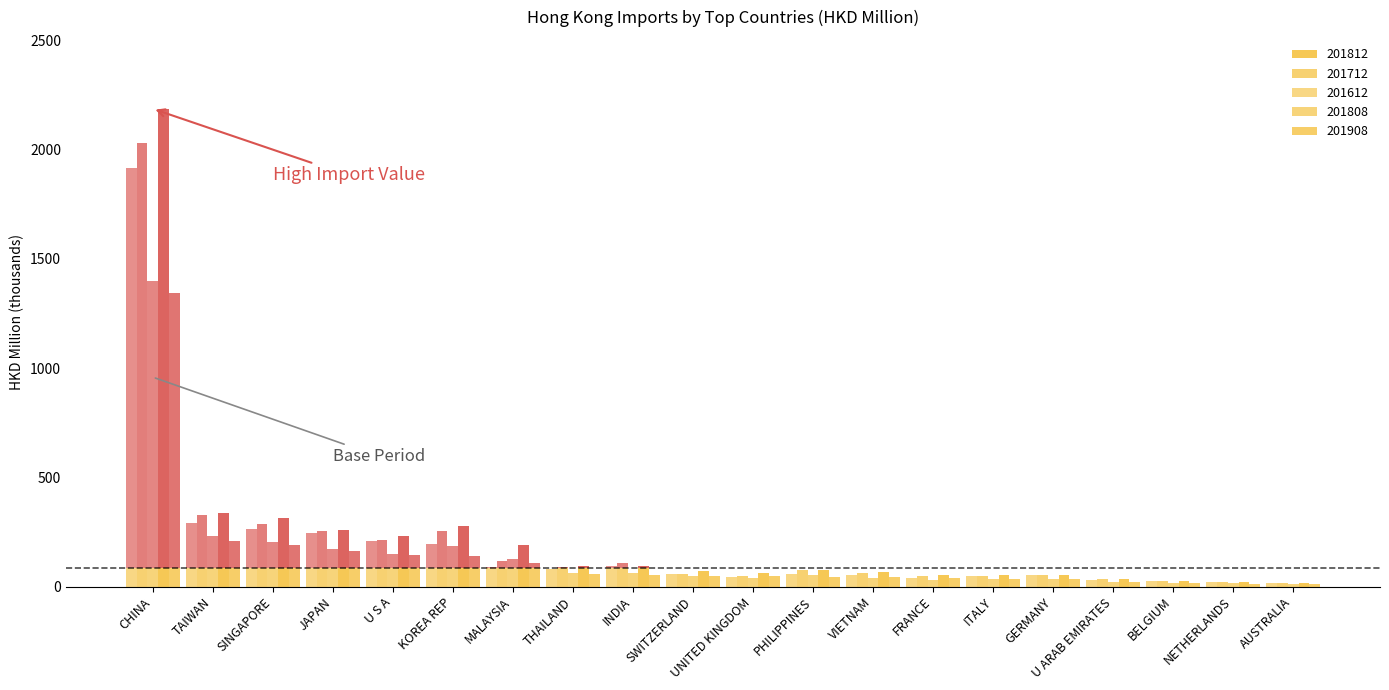

Count the number of data series in this chart.

5